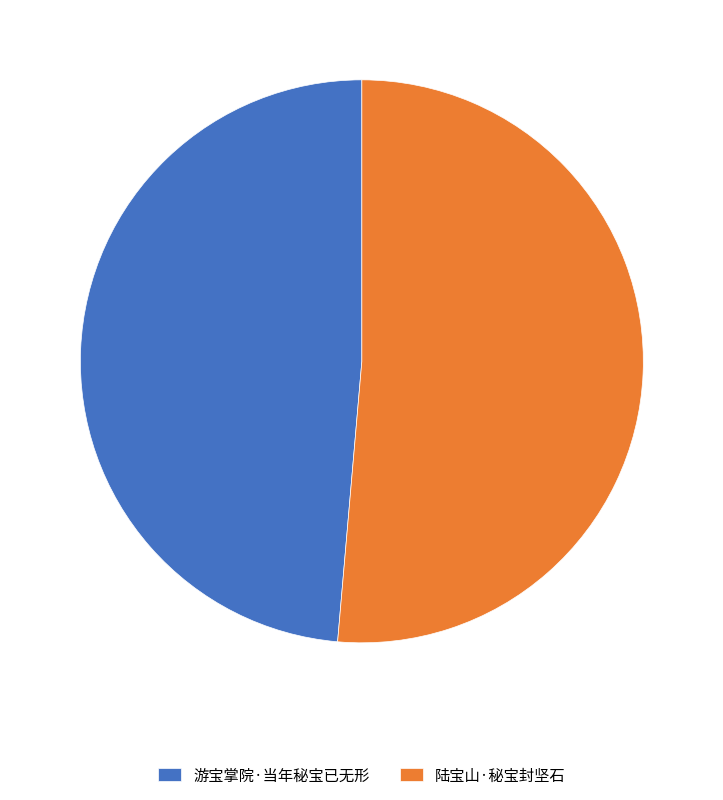

Which slice is the smallest?

游宝掌院·当年秘宝已无形